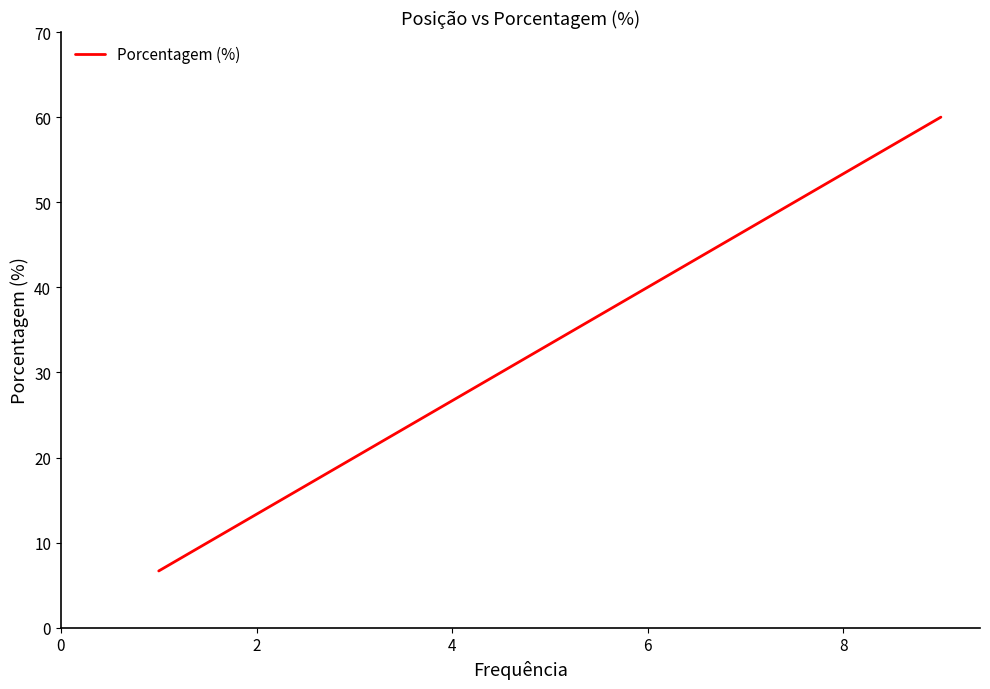

How many lines are shown in the chart?

1